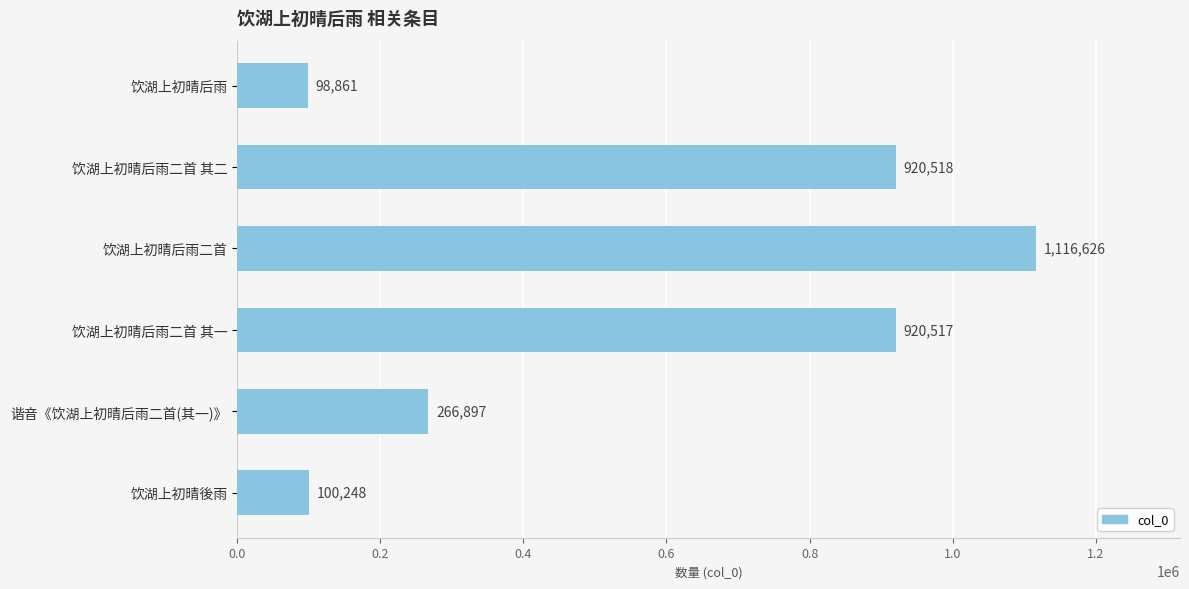

How many bars are there in total?

6